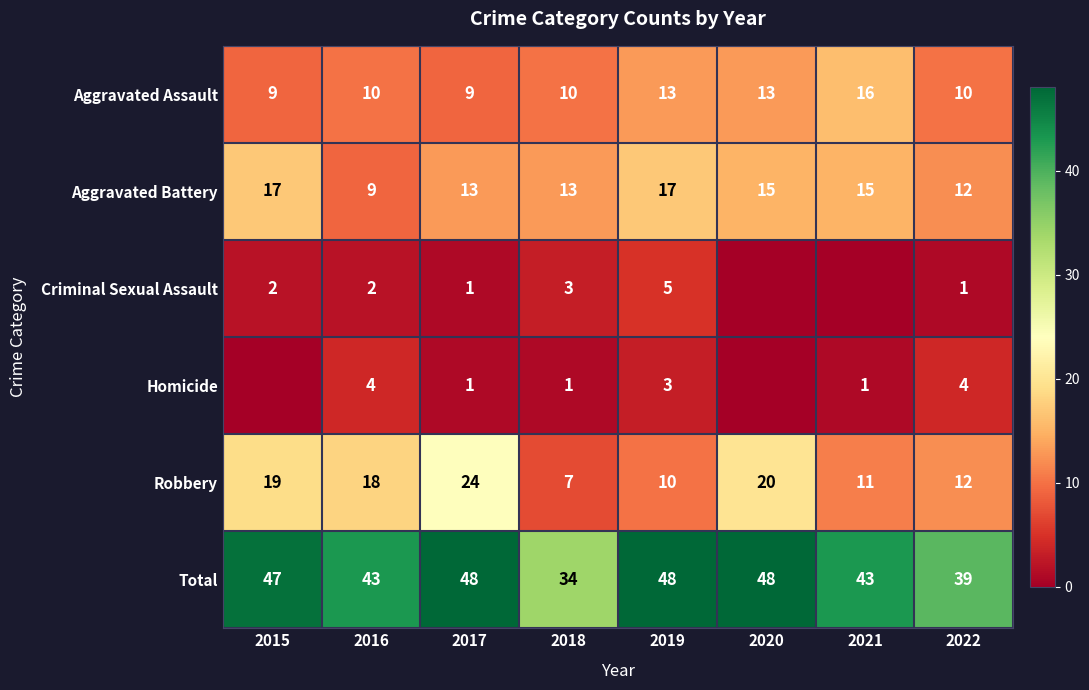

At which label does Aggravated Battery first exceed 15?

2015